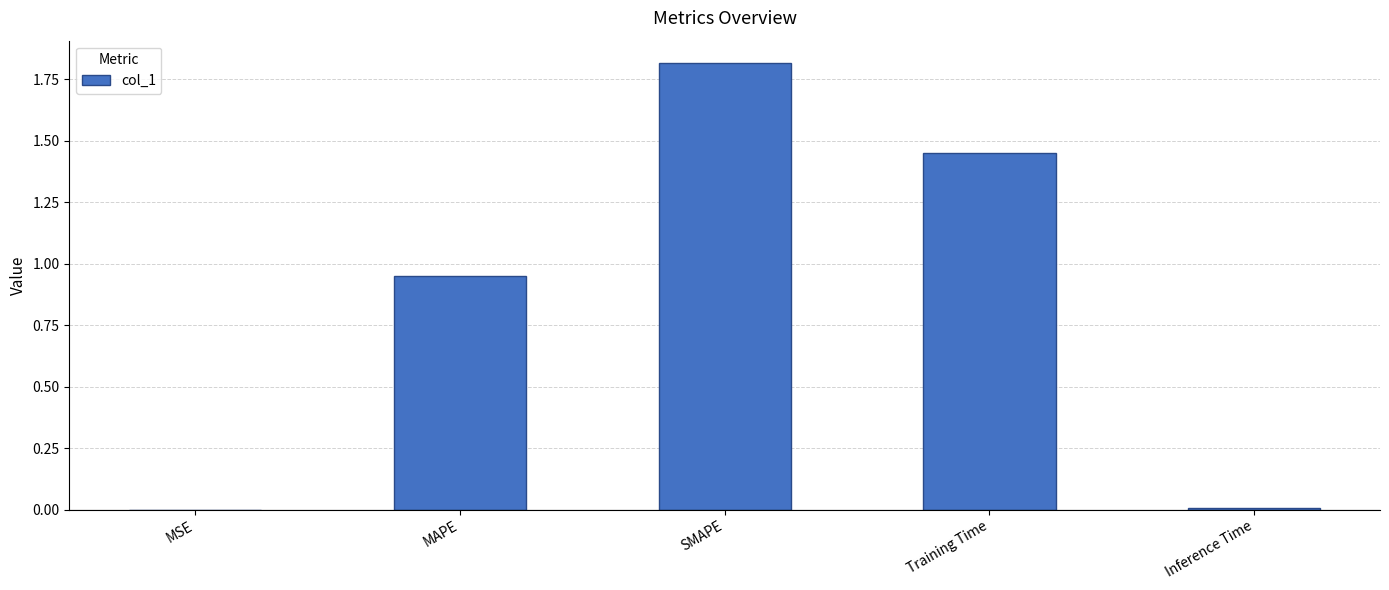

The value at SMAPE is 1.8. True or false?

True